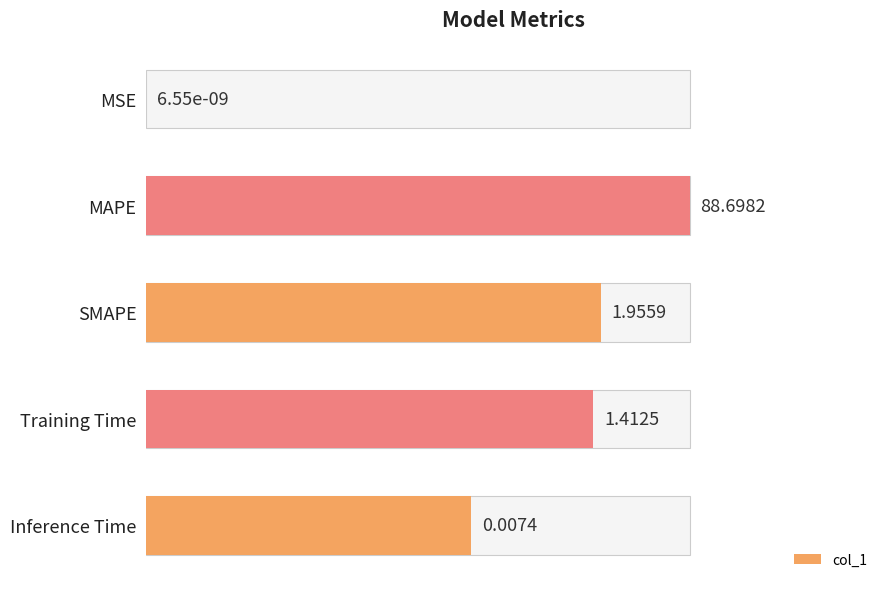

True or false: the data shows 0.0 at MSE.

True